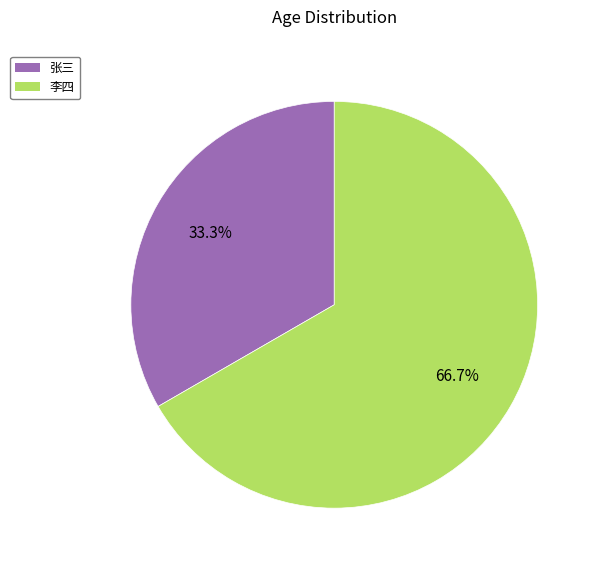

To the nearest percent, what portion does 张三 represent?

33%